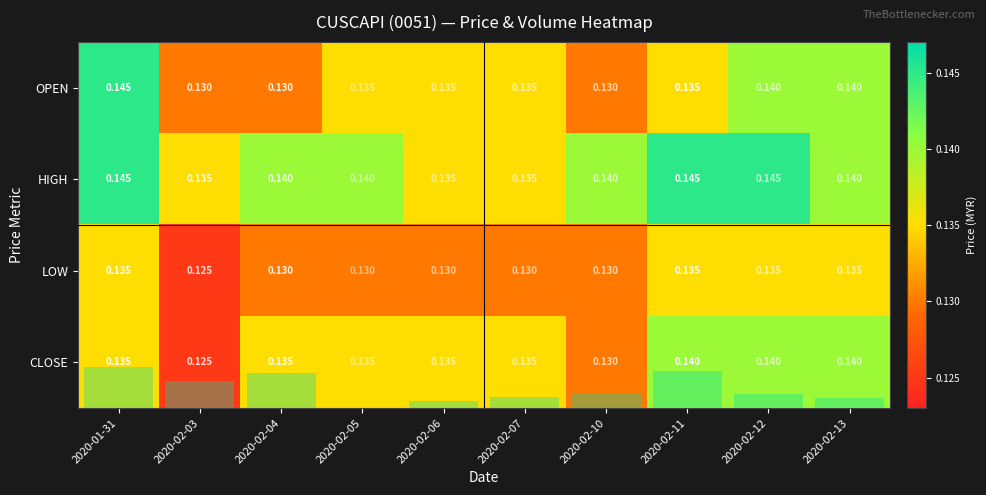

What value does the HIGH series have at 2020-02-13?

0.1